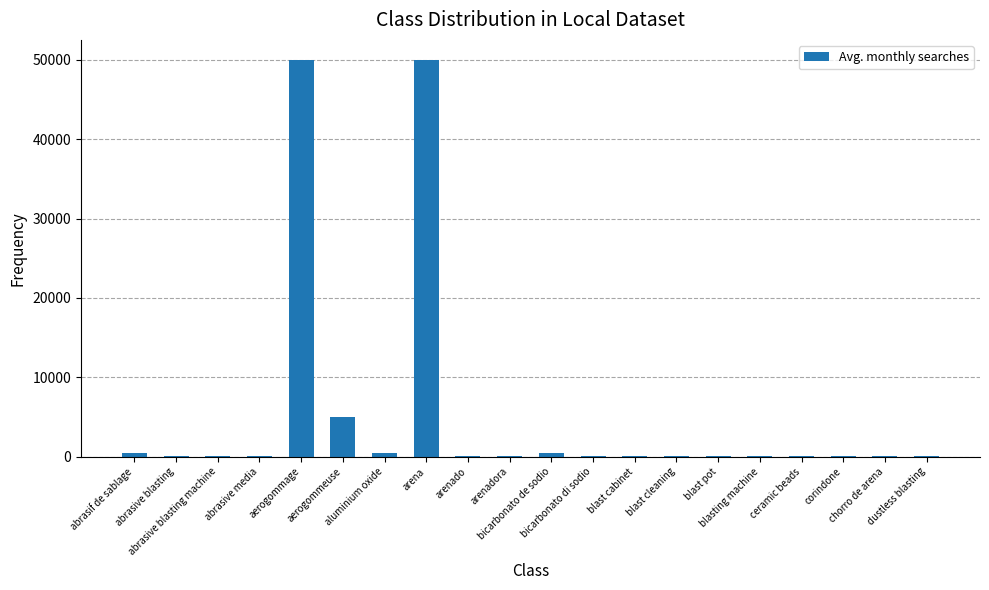

What is the approximate value at chorro de arena?

50